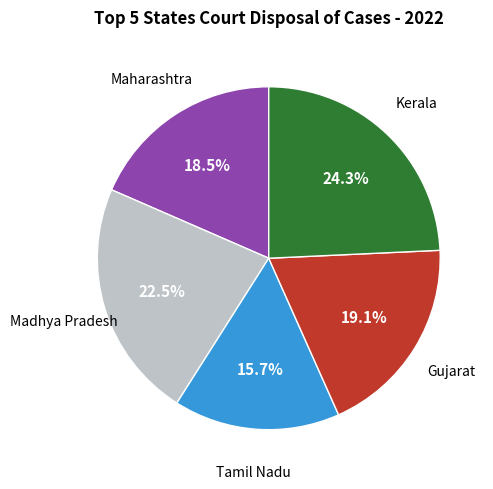

Does any single category account for the majority?

No